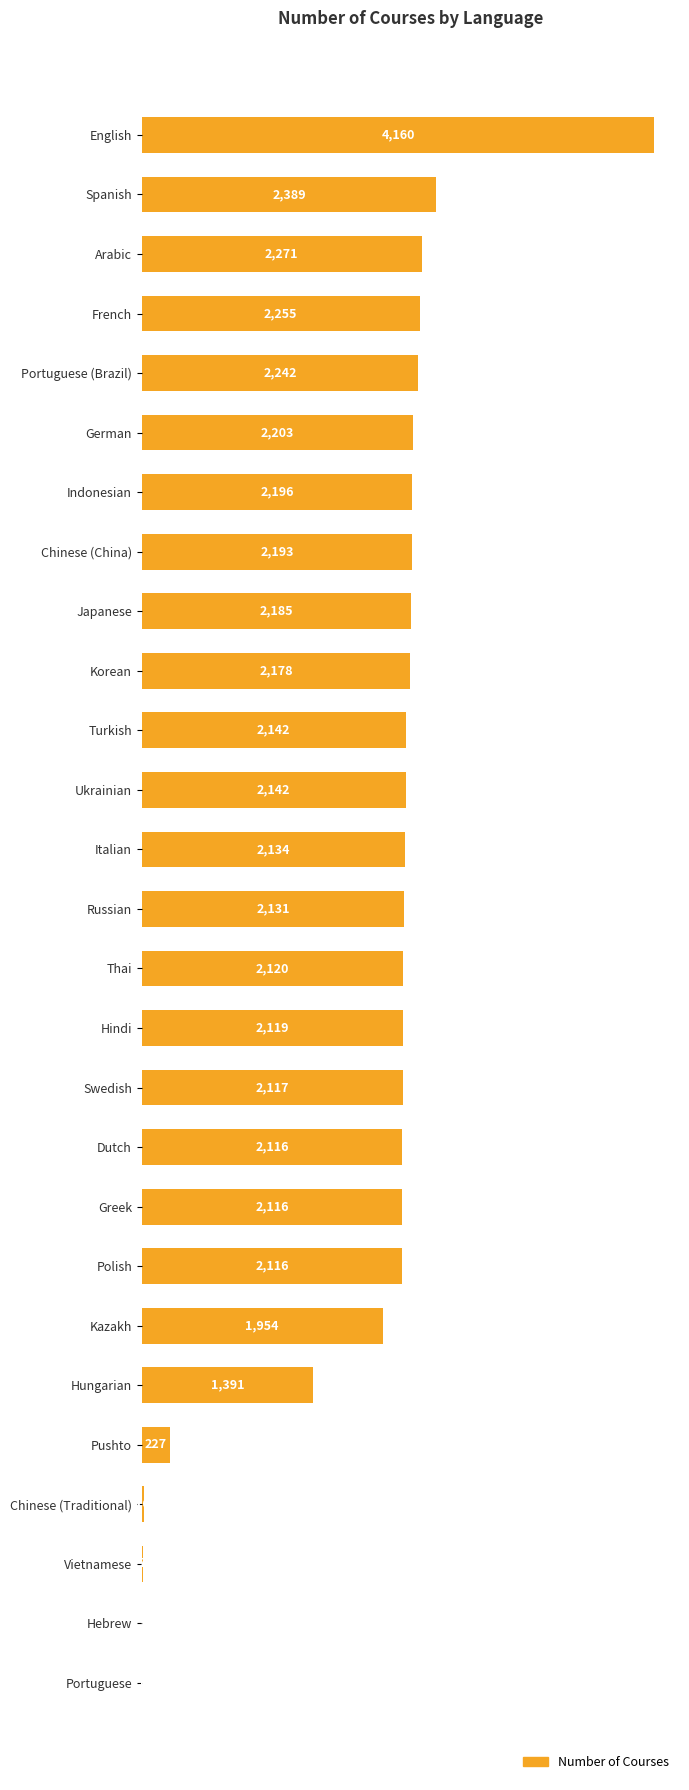

What is the average value?

1819